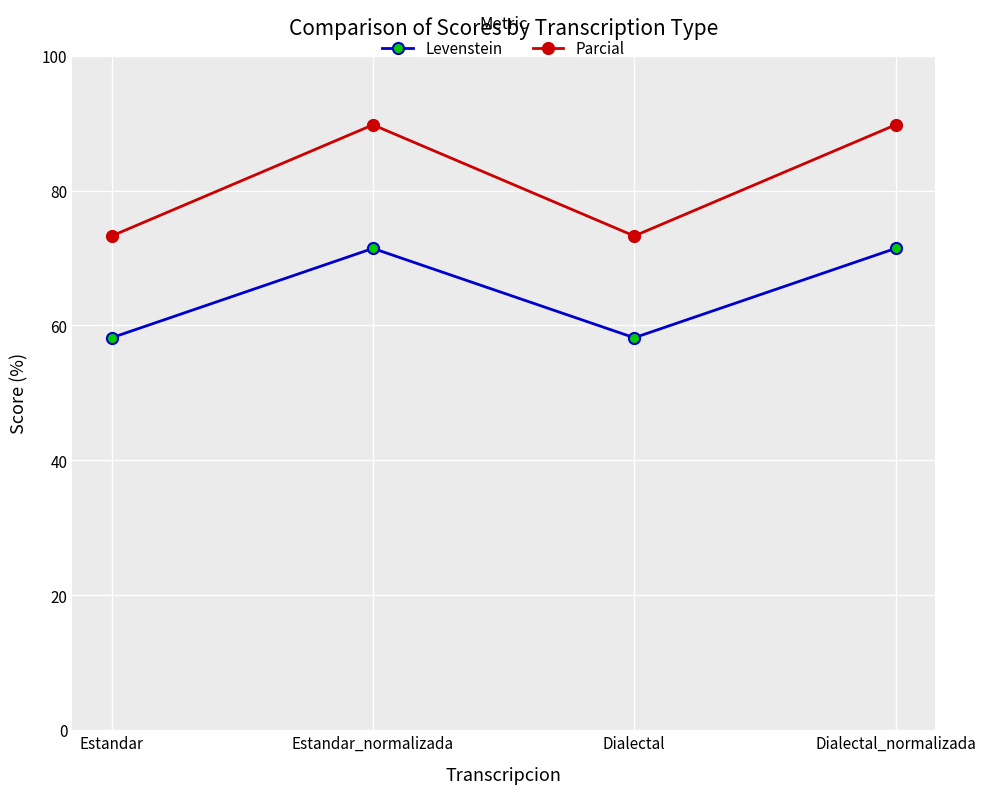

What is the sum of all Parcial values?

326.0